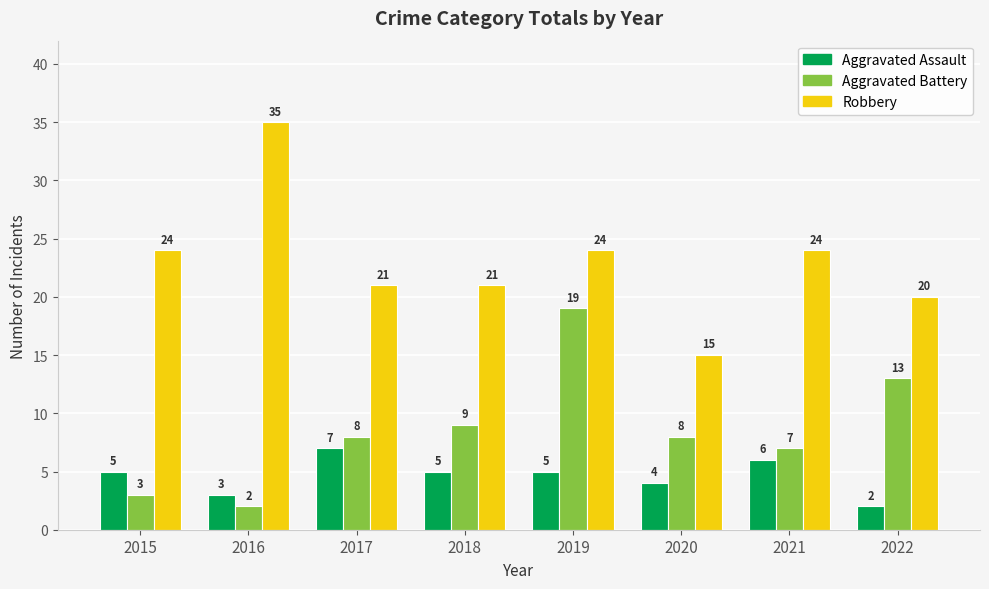

What is the difference between the highest and lowest values at 2021?

18